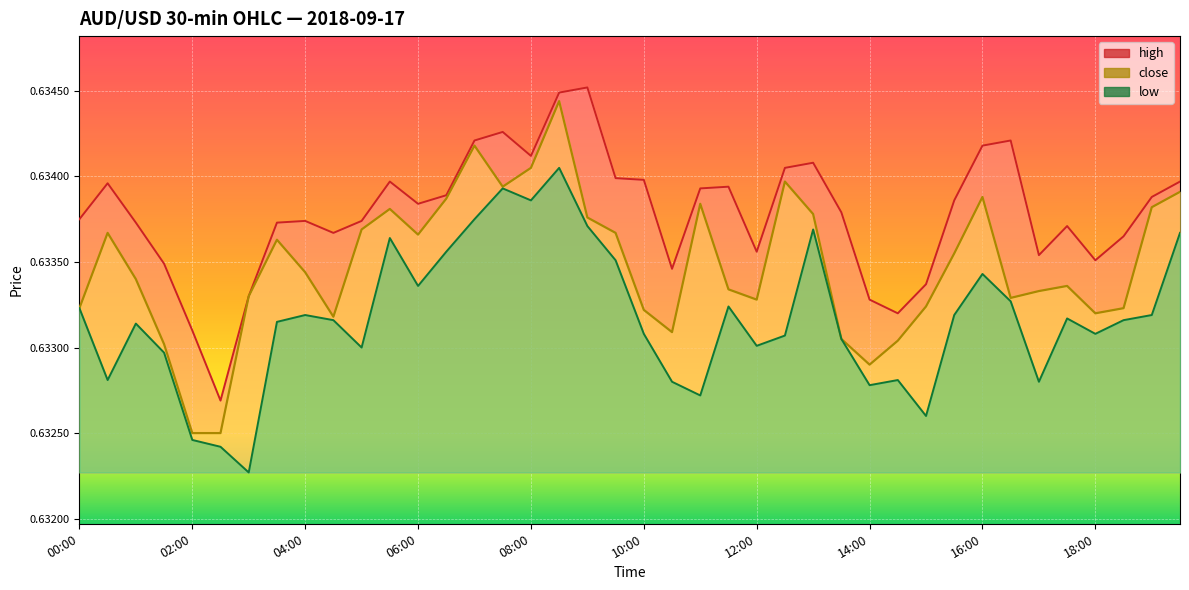

Which category has the highest value in the high series?

09:00